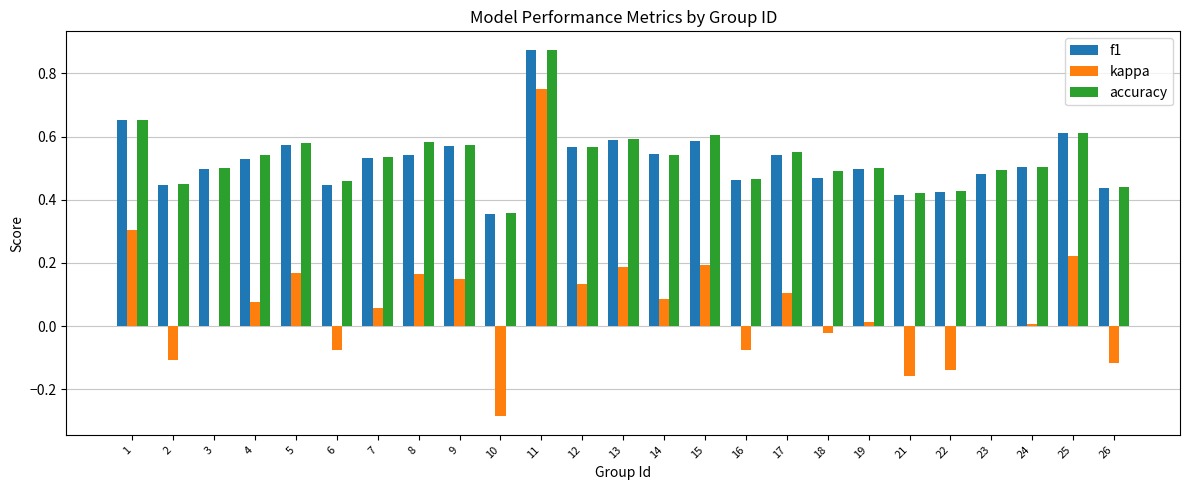

What is the sum of all accuracy values?

13.3